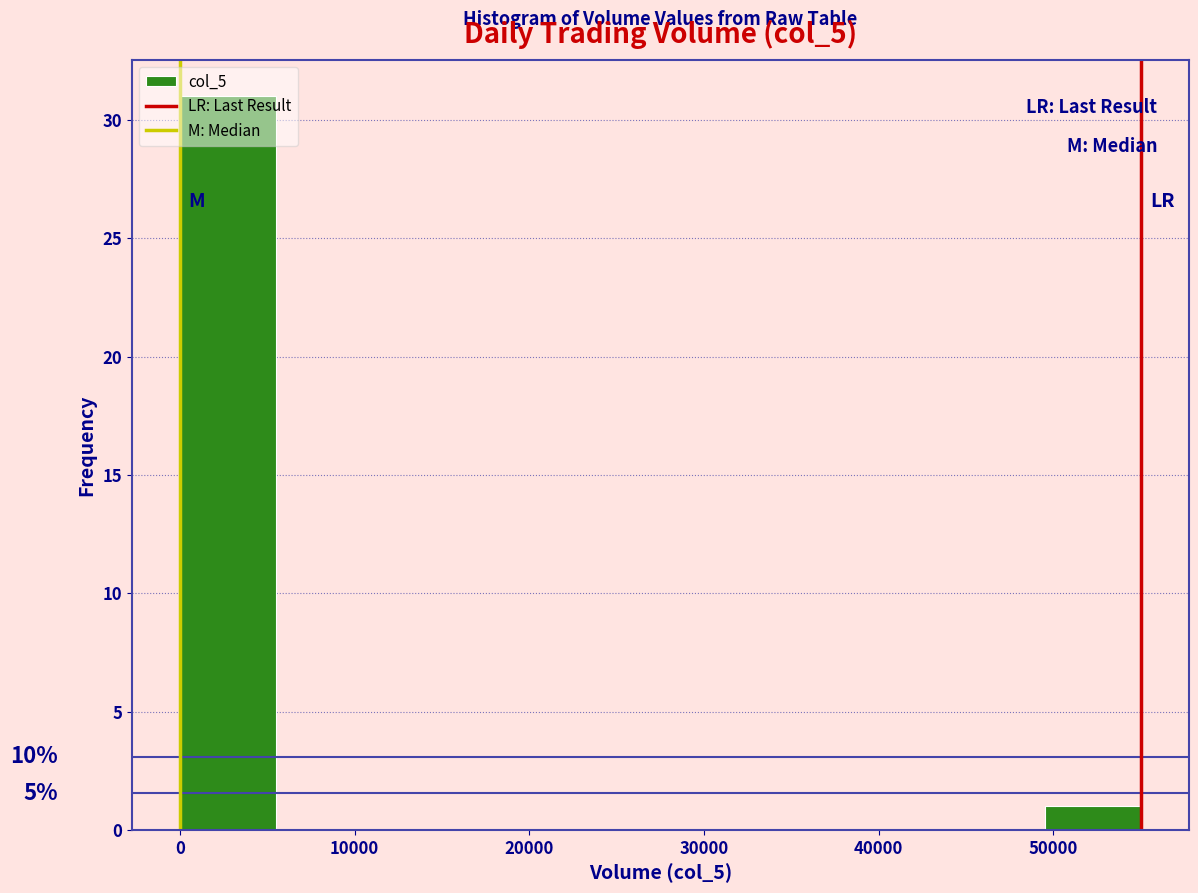

Which range on the x-axis has the tallest bar?

0 to 5500